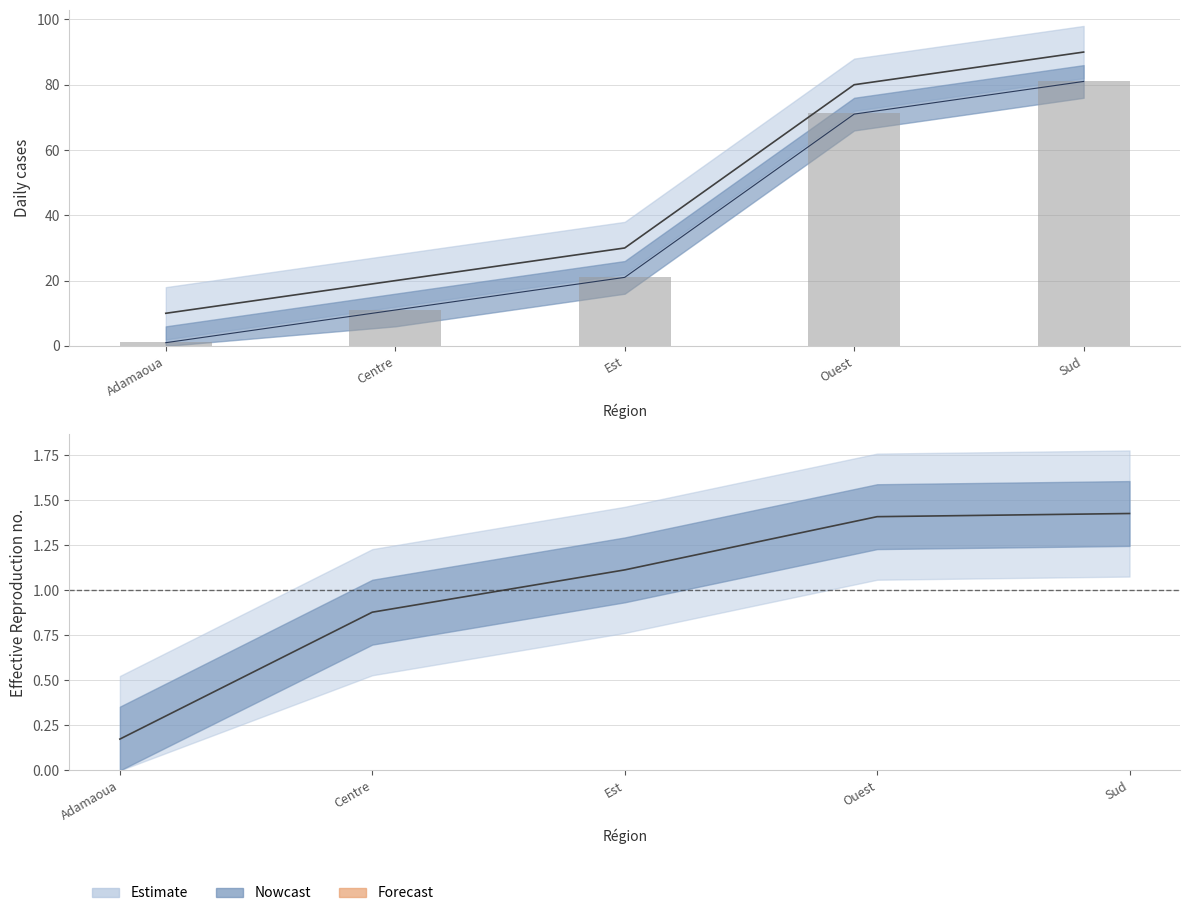

Reading left to right, list all the values displayed in this chart.

Adamaoua=1.1	Centre=11.1	Est=21.1	Ouest=71.2	Sud=81.1